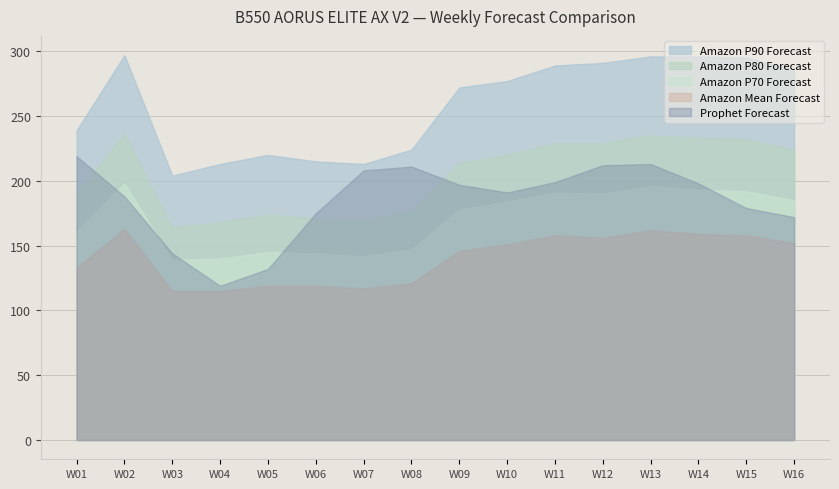

In Amazon P90 Forecast, how many points are lower than both neighbors (excluding endpoints)?

2